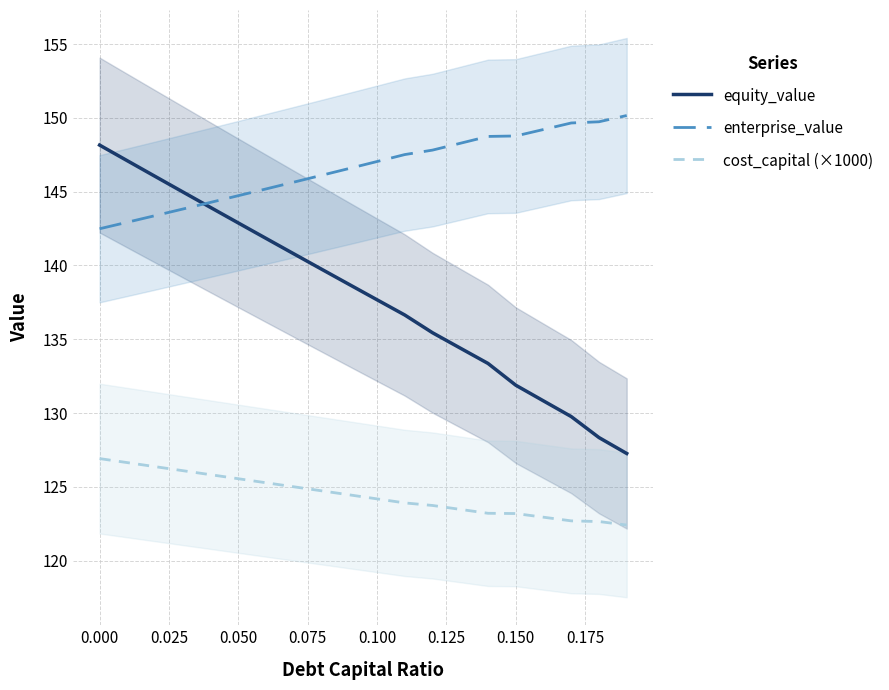

Reading left to right, extract all data points from this chart.

equity_value: 148.2	147.1	146.0	145.0	143.9	142.9	141.8	140.8	139.7	138.7	137.7	136.6	135.4	134.4	133.4	131.9	130.8	129.8	128.3	127.3
enterprise_value: 142.5	142.9	143.4	143.8	144.3	144.7	145.2	145.6	146.1	146.6	147.0	147.5	147.8	148.3	148.7	148.8	149.2	149.7	149.7	150.2
cost_capital (×1000): 126.9	126.6	126.4	126.1	125.8	125.5	125.3	125.0	124.7	124.5	124.2	123.9	123.7	123.5	123.2	123.2	122.9	122.7	122.6	122.4